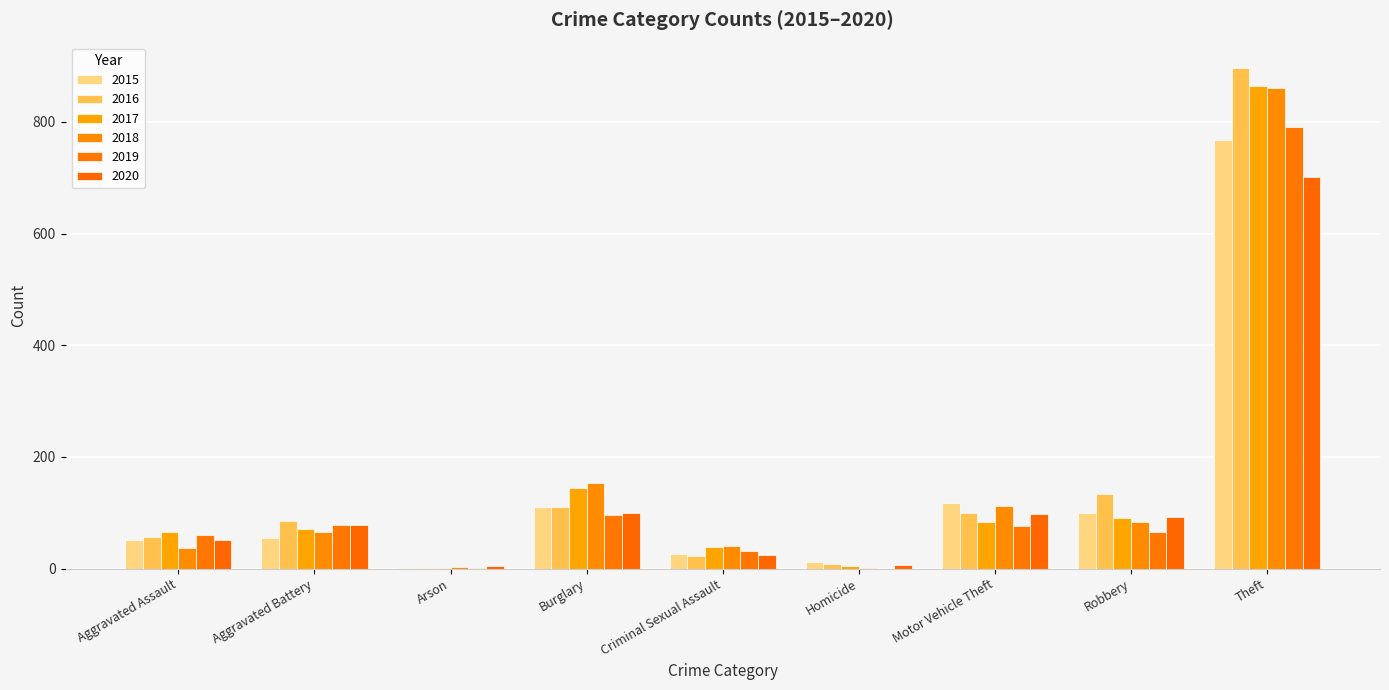

How many series are shown in this chart?

6